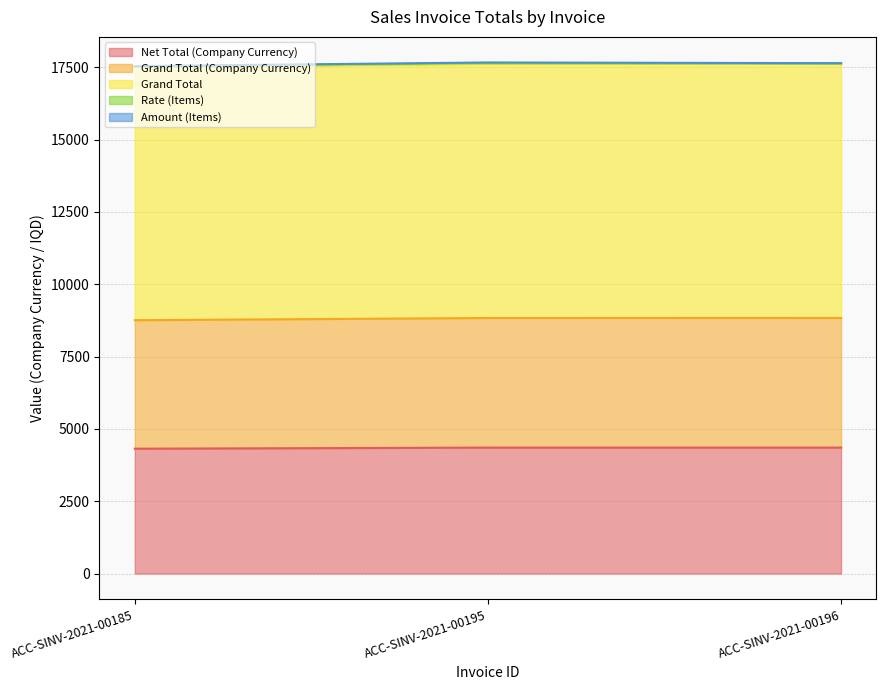

Does the chart display data point markers on the line(s)?

No